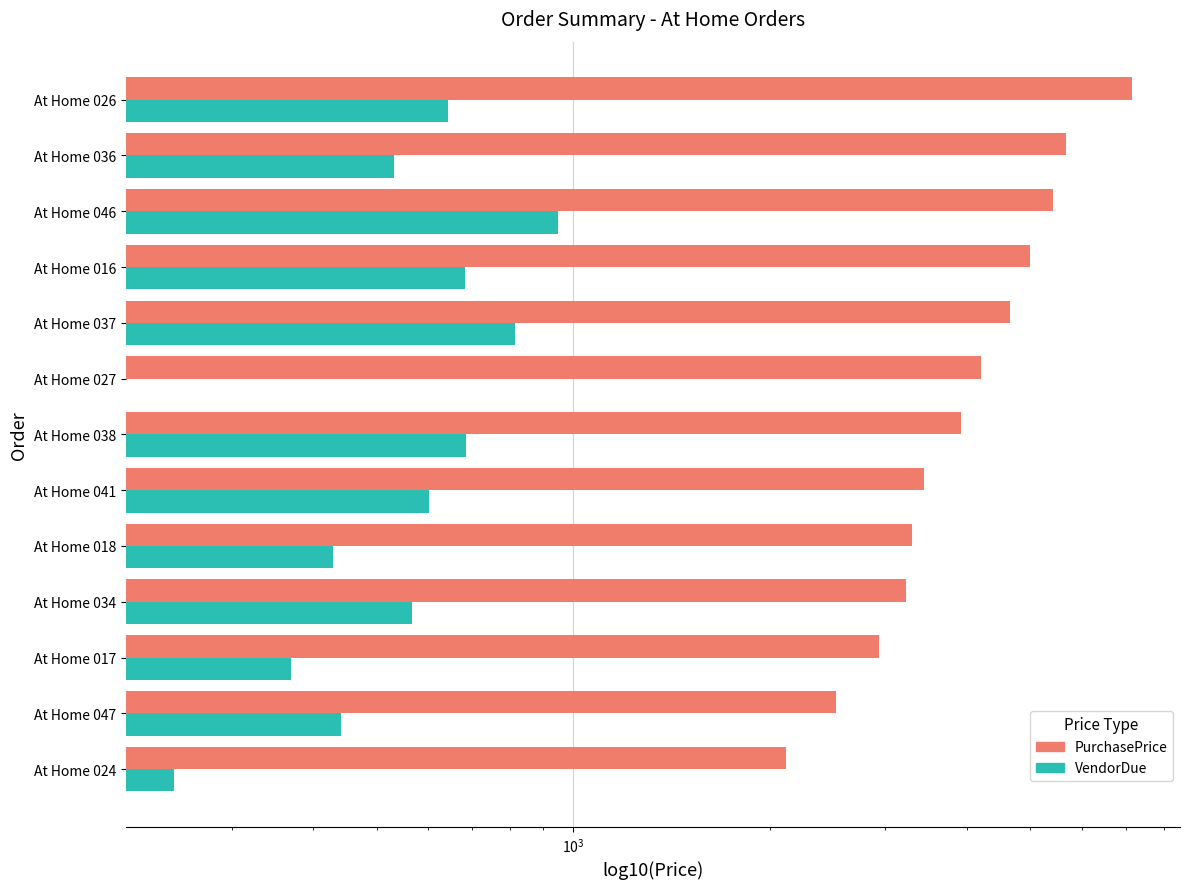

The value of PurchasePrice at At Home 047 is 2522.5. True or false?

True